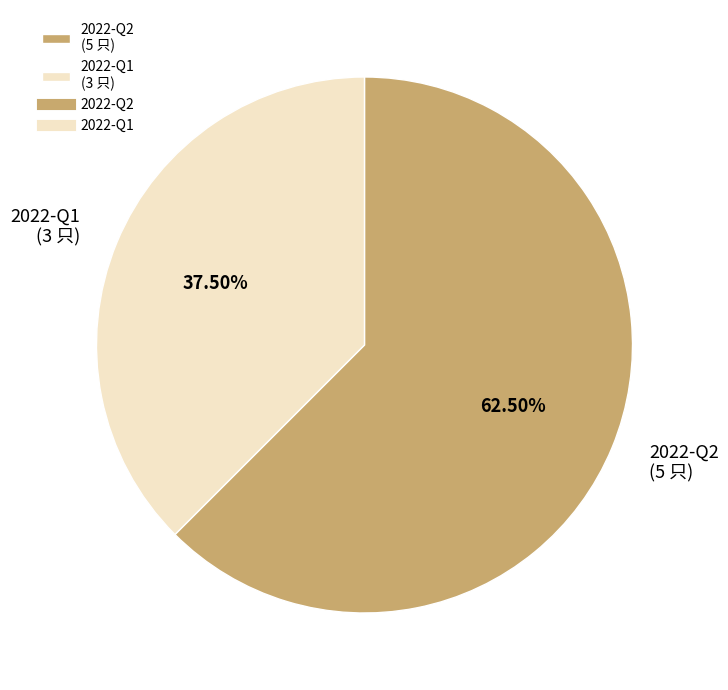

To the nearest percent, what is the average slice percentage?

50%